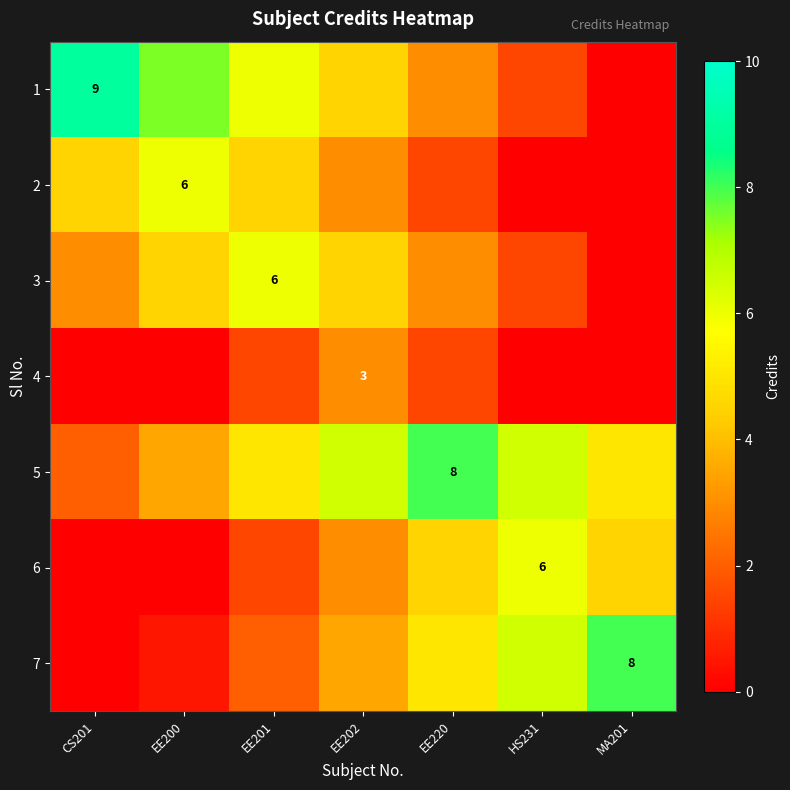

What is the difference between the maximum and minimum values in the 2 series?

6.0